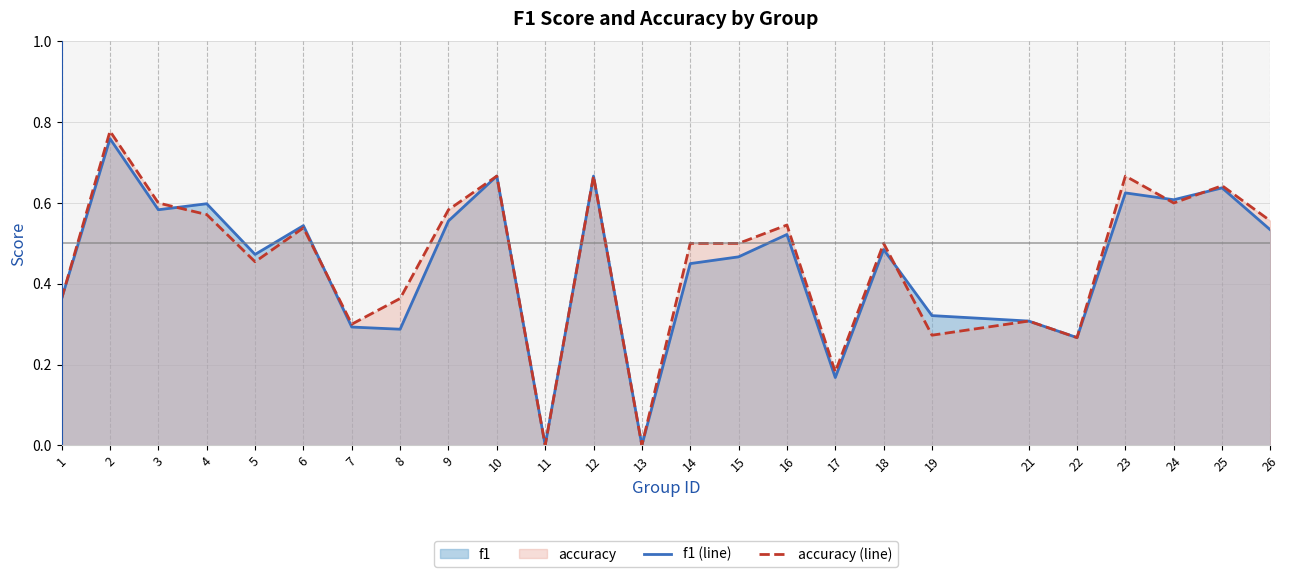

At which category is the sum across all series the highest?

2